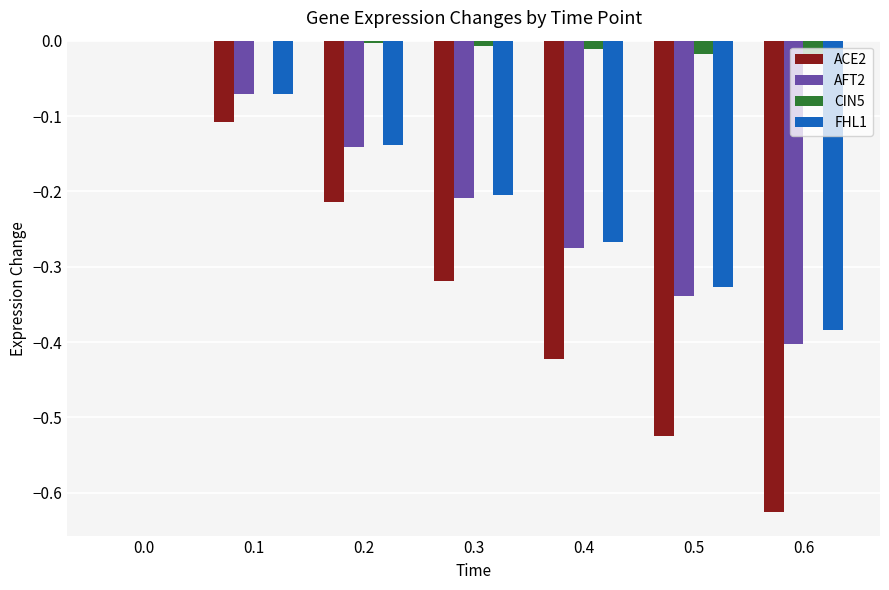

Which series has the largest total across all categories?

CIN5